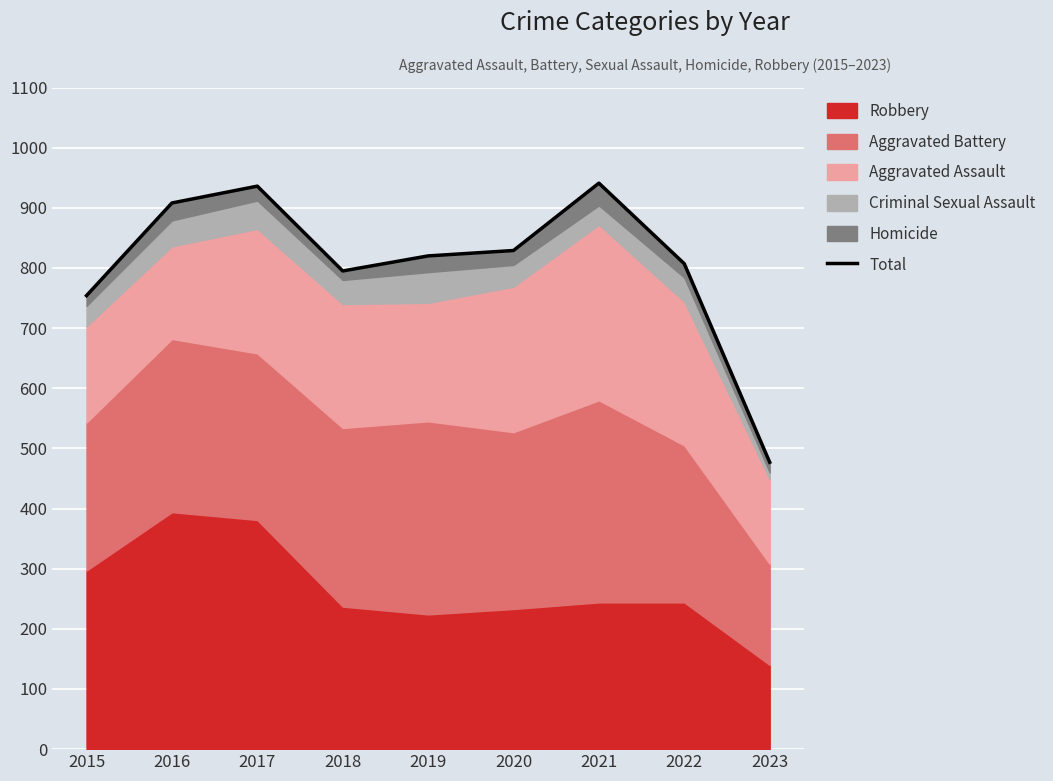

What is the value of the 3rd point from the left?

936